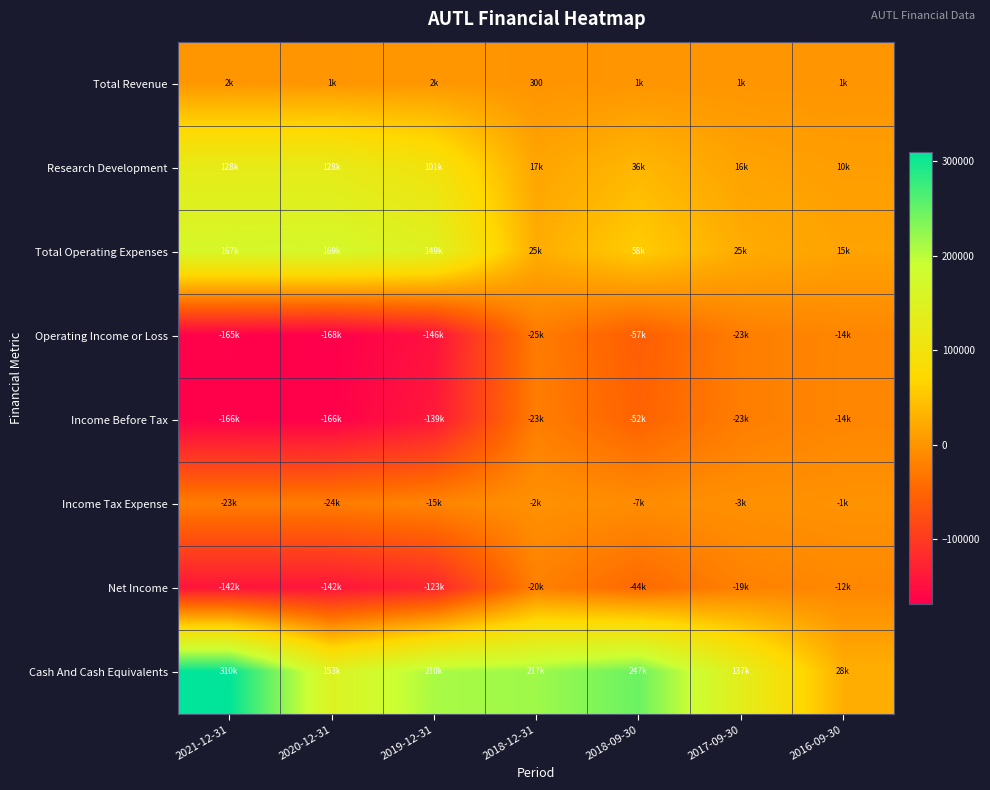

The value of Total Revenue at 2018-12-31 is 108. True or false?

False